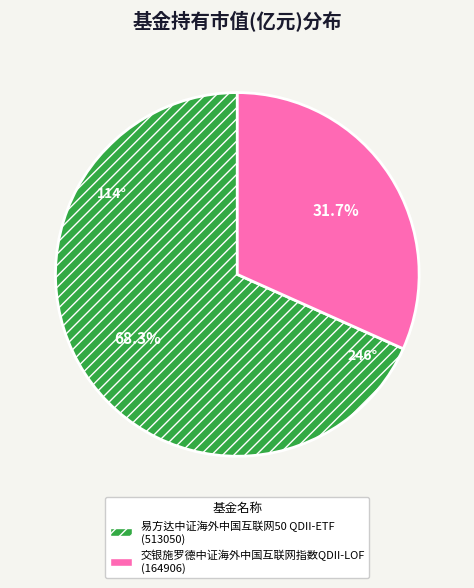

Which category accounts for the majority?

易方达中证海外中国互联网50 QDII-ETF (513050)